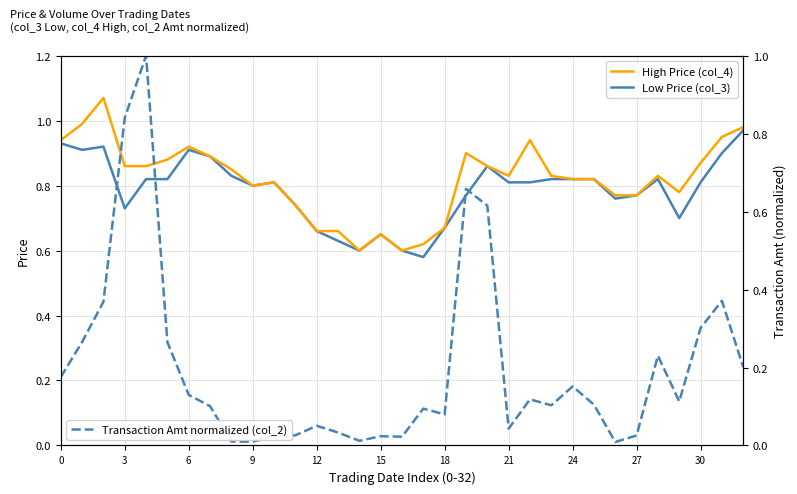

Is it true that Transaction Amt normalized (col_2) equals 0.0 at 16?

False